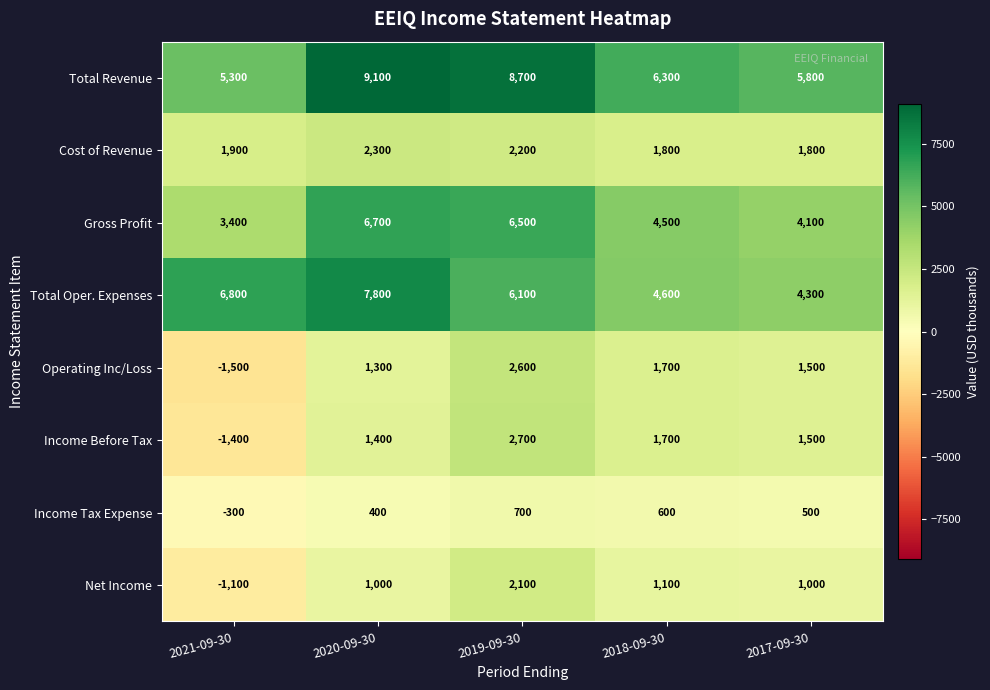

Which series has the largest total across all categories?

Total Revenue